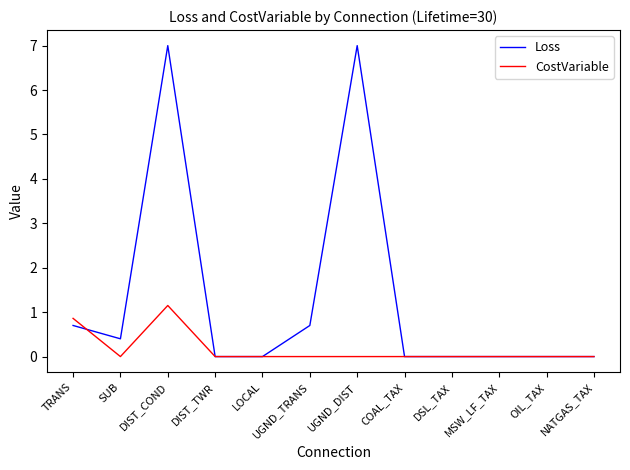

Is it true that CostVariable equals 1.1 at DIST_COND?

True